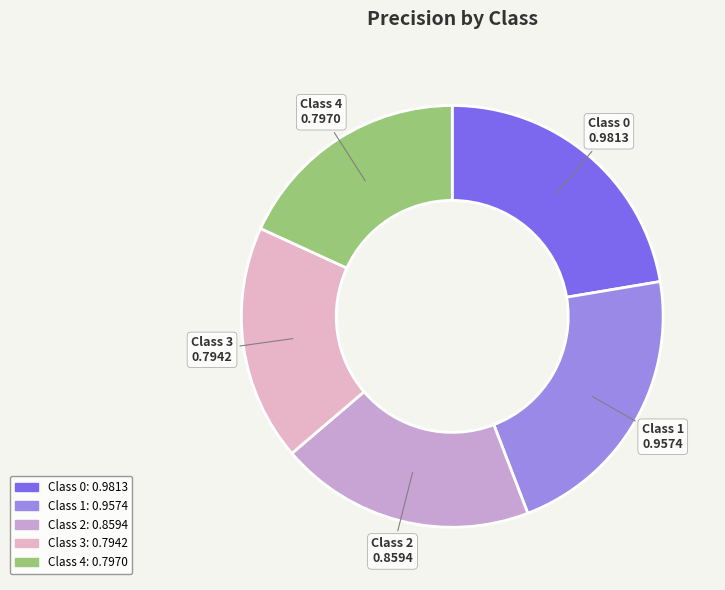

How many slices are in this pie chart?

5